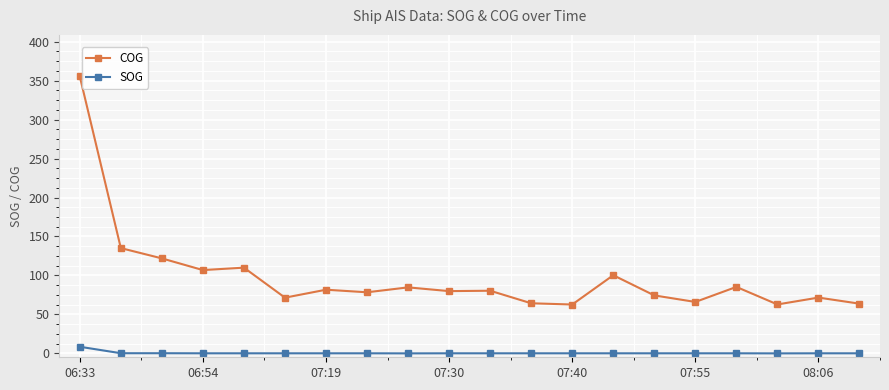

What is the greatest value displayed?

355.4